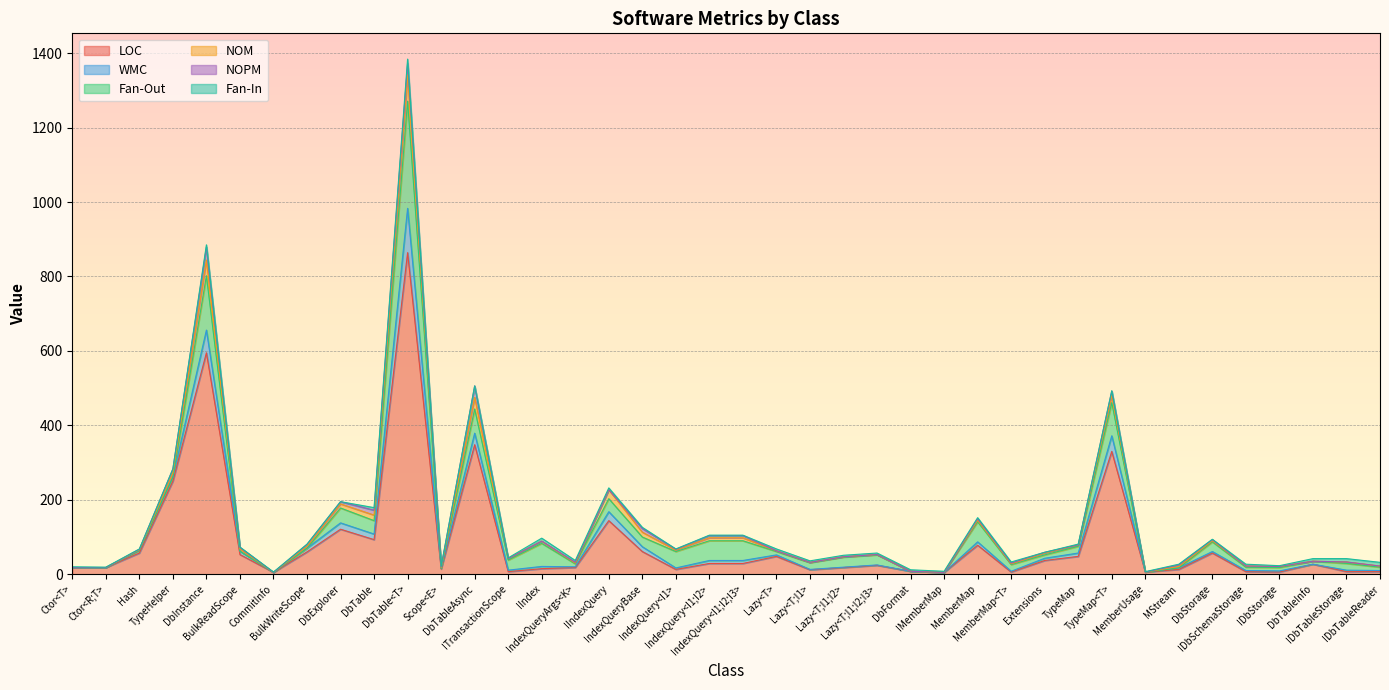

List the series in order of their peak value, highest first.

LOC, Fan-Out, WMC, NOM, NOPM, Fan-In